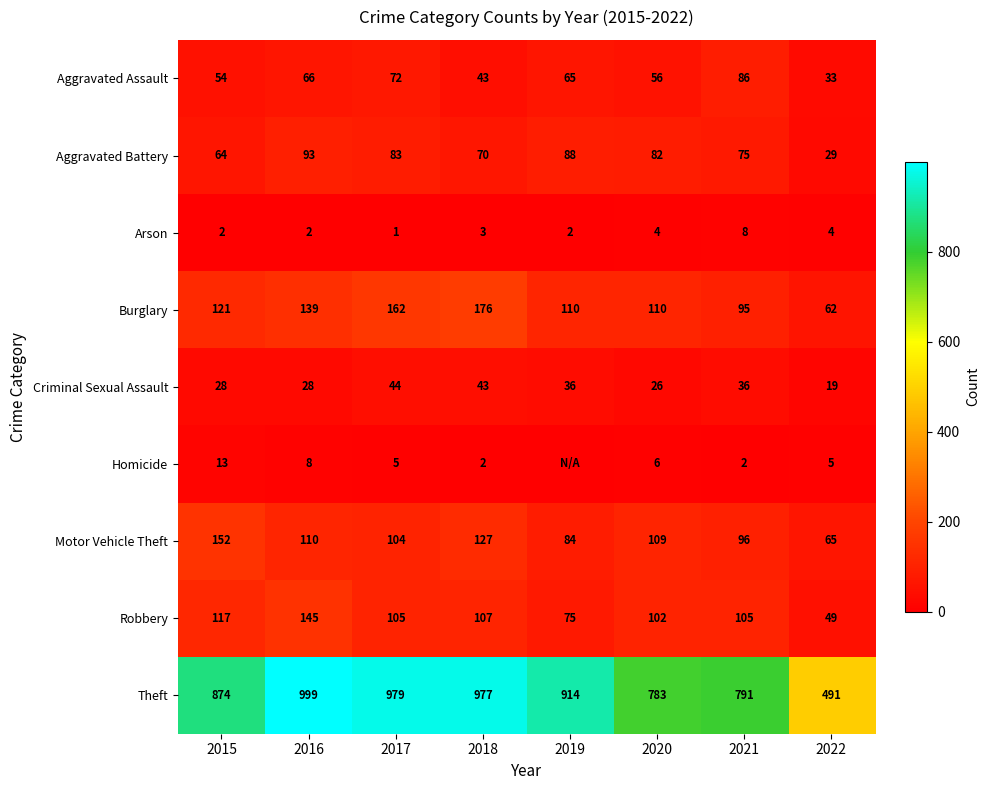

At 2021, list the series in order from largest to smallest.

Theft, Robbery, Motor Vehicle Theft, Burglary, Aggravated Assault, Aggravated Battery, Criminal Sexual Assault, Arson, Homicide